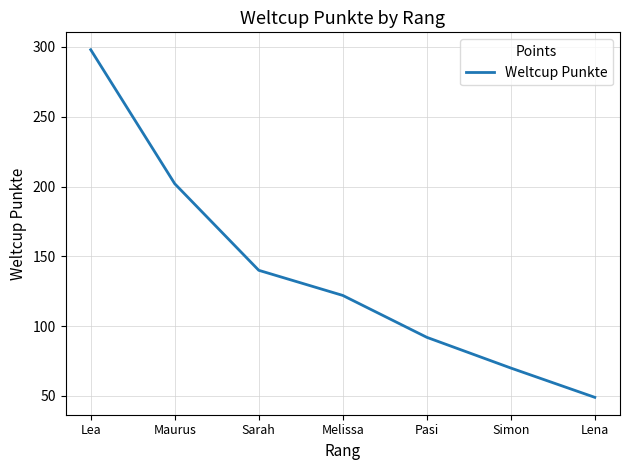

The value at Lena is 87. True or false?

False